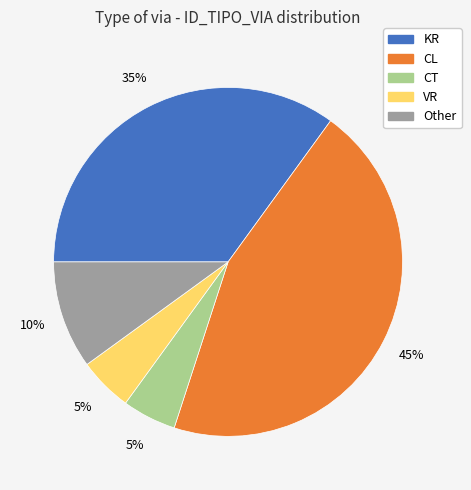

Between Other and CT, which is larger?

Other